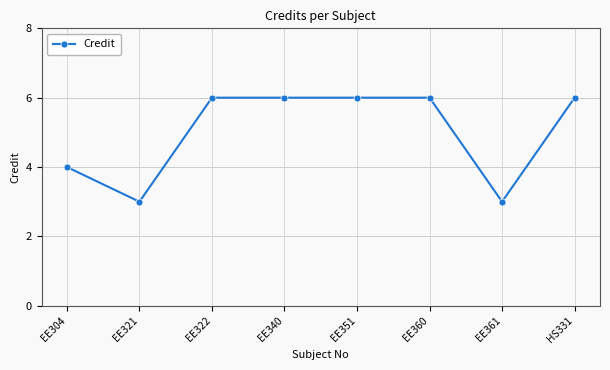

Reading left to right, extract all data points from this chart.

4	3	6	6	6	6	3	6